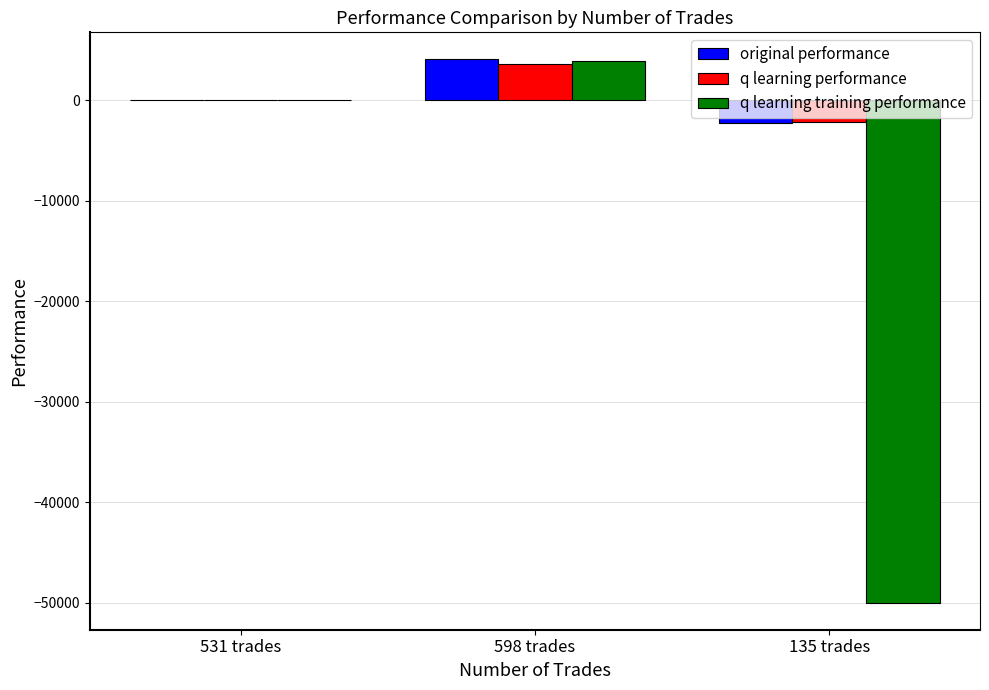

Reading left to right, list all the values displayed in this chart.

original performance: 52.3	4054.5	-2228.3
q learning performance: -8.9	3630.9	-2147.4
q learning training performance: 50.2	3862.2	-50000.0